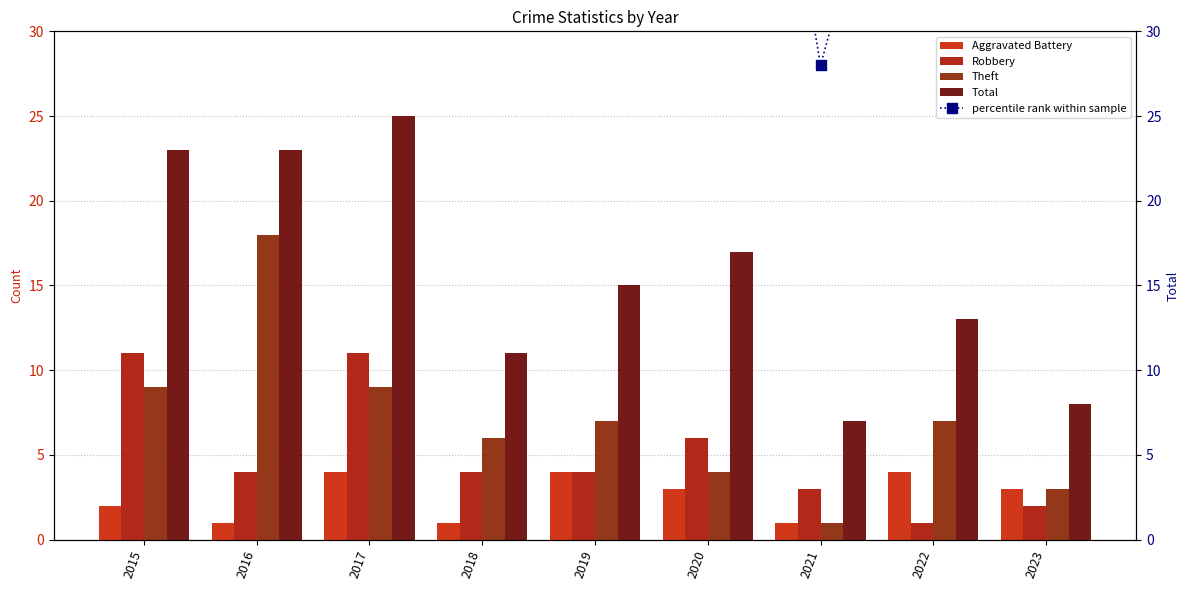

What are all the series names shown in the legend?

Aggravated Battery, Robbery, Theft, Total, percentile rank within sample